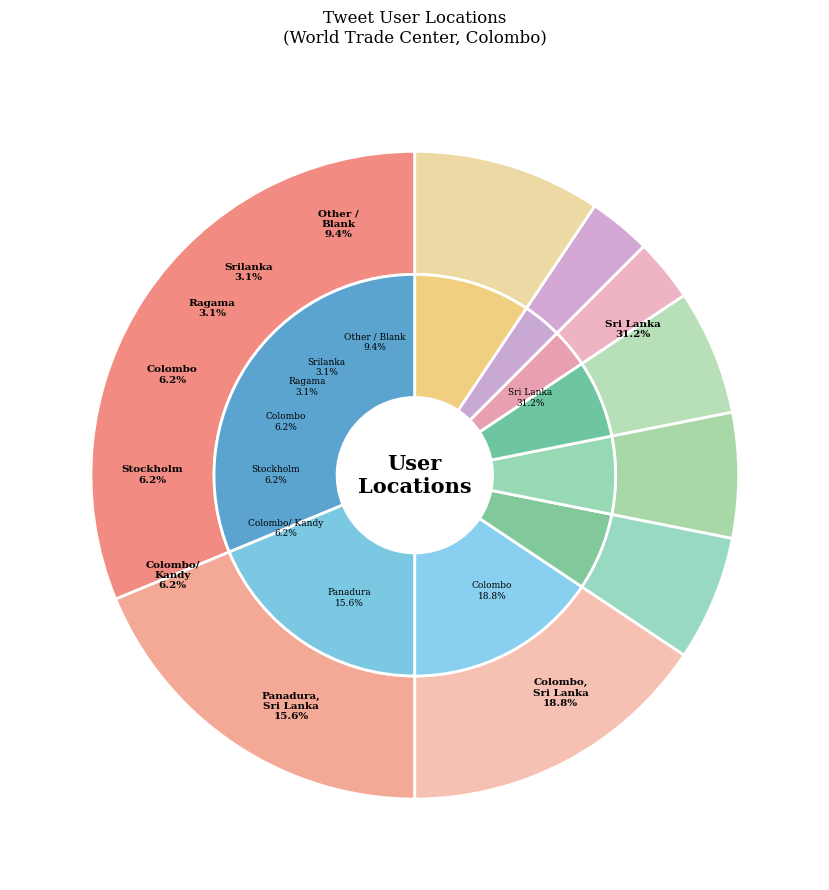

What is the change in value from Stockholm to Ragama?

-1